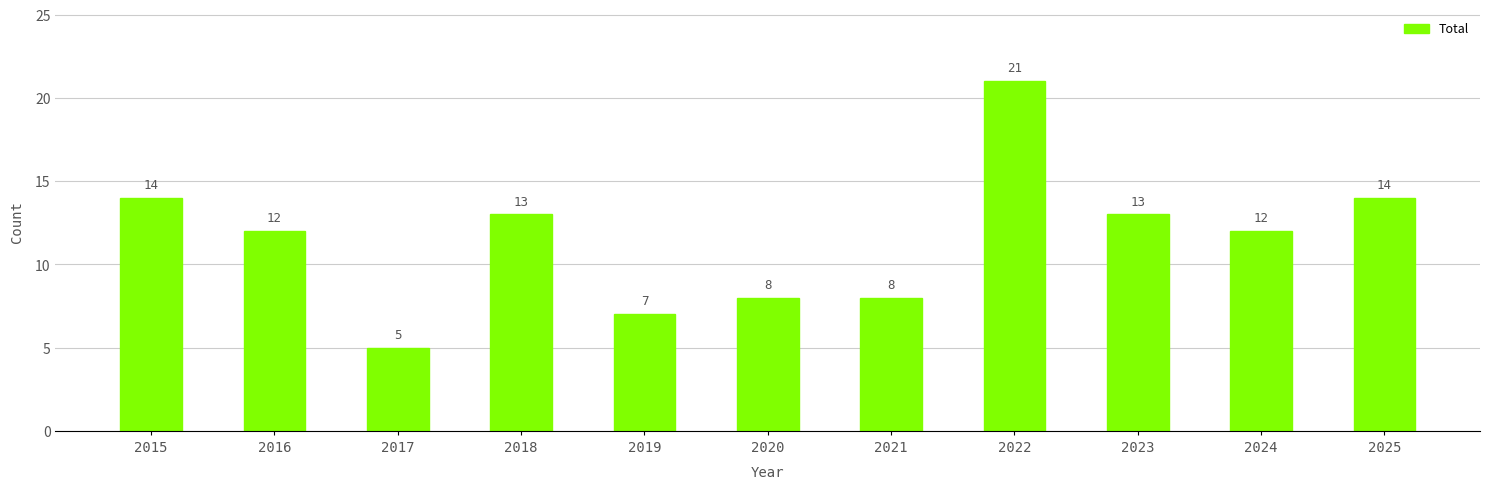

How many bars are there in total?

11